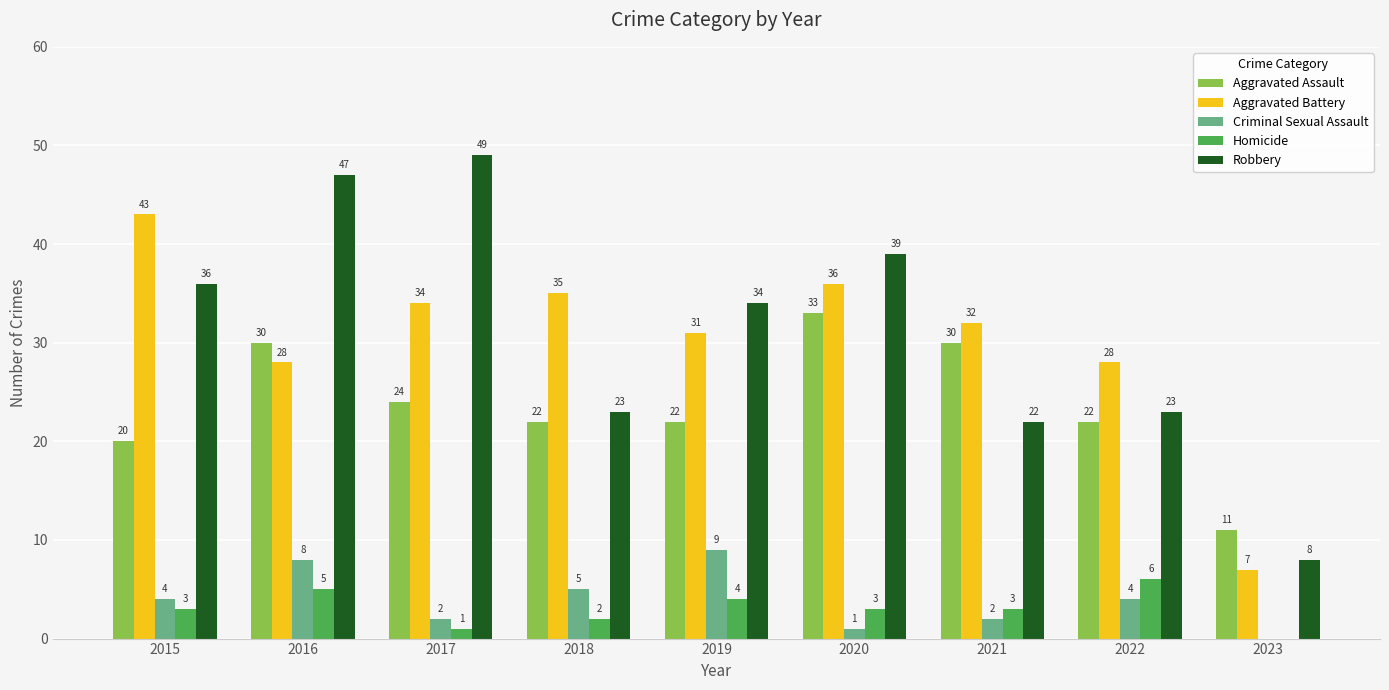

What is the total value across all series at 2022?

83